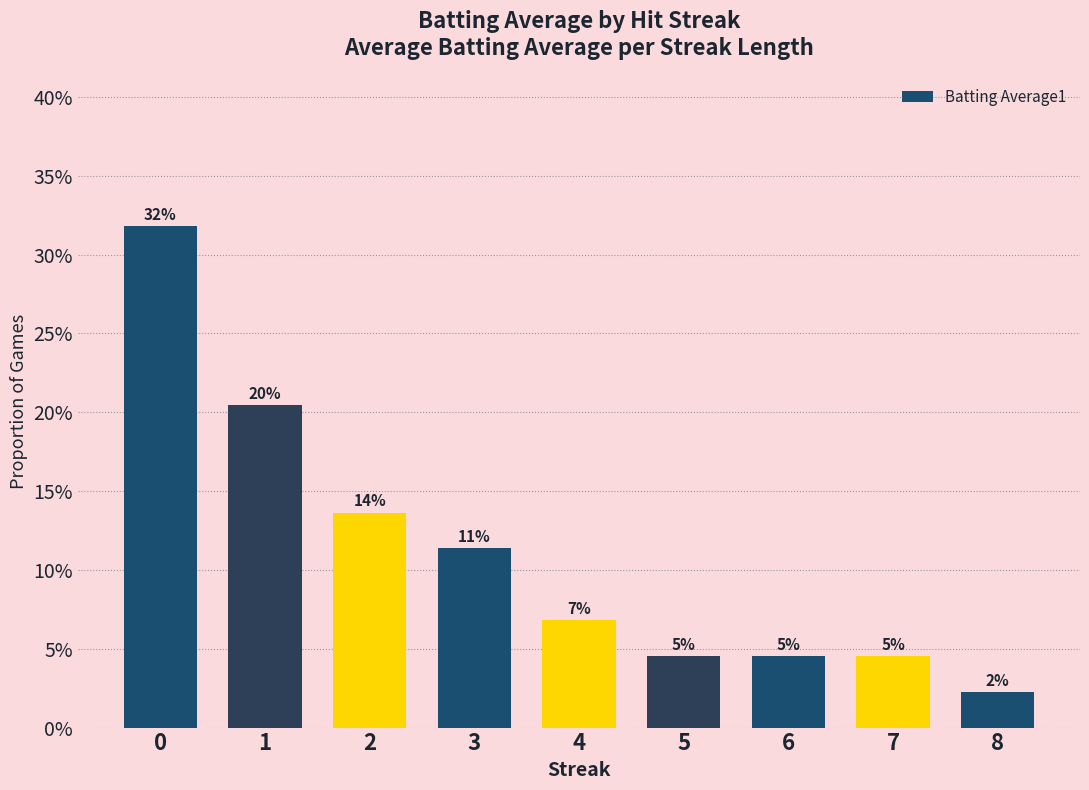

Rank the categories by value from highest to lowest.

0, 1, 2, 3, 4, 5, 6, 7, 8